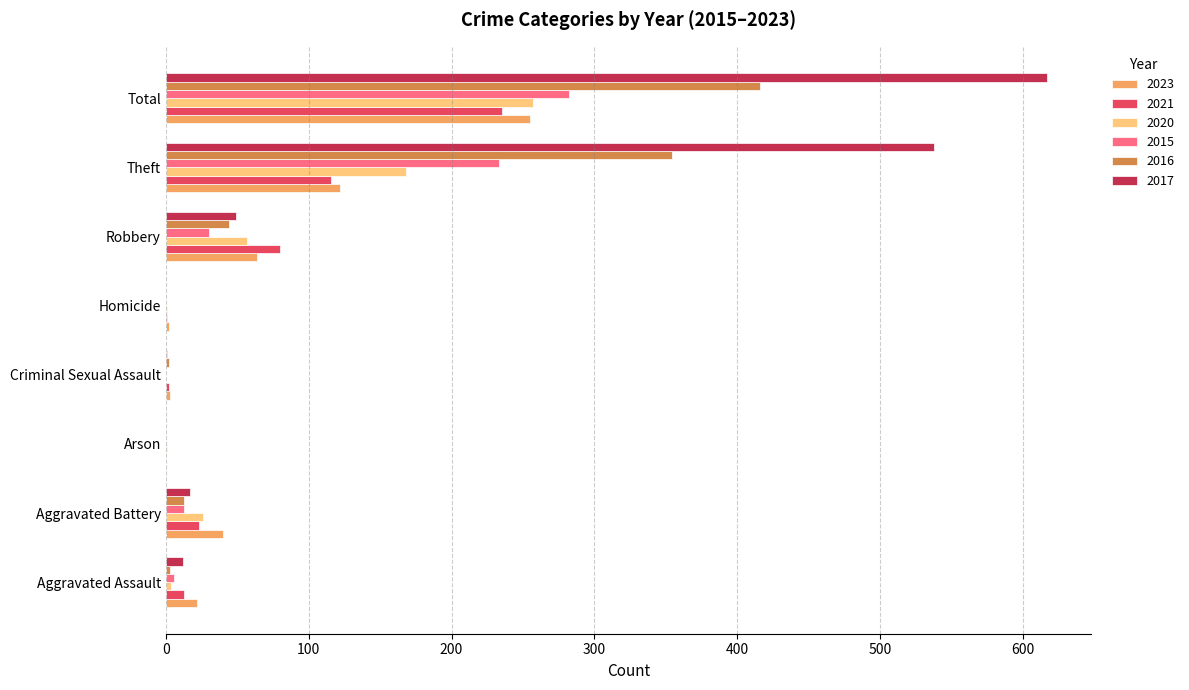

How many categories are shown in the chart?

8